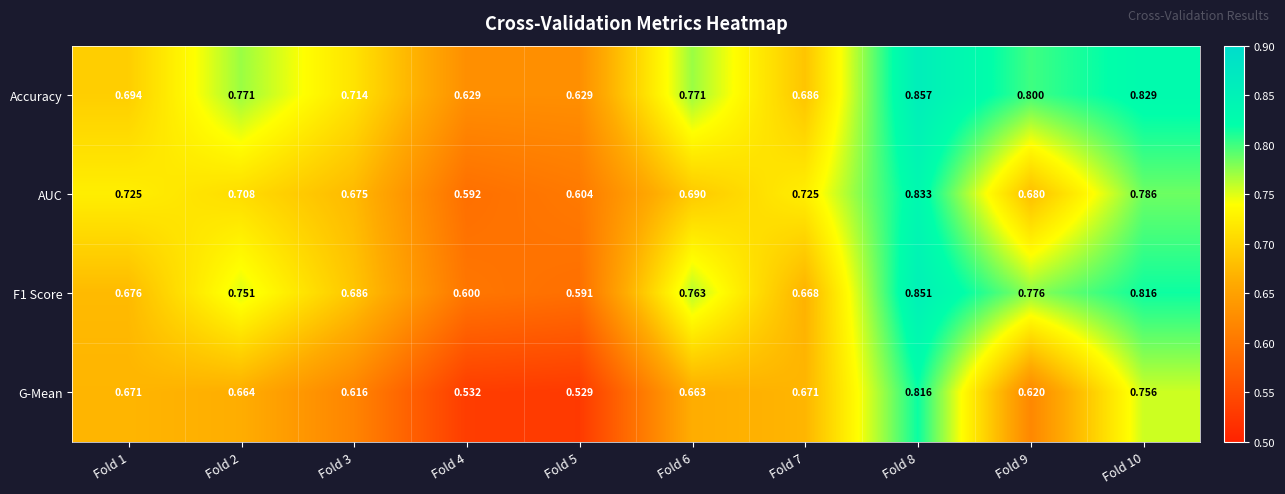

Which series has the largest total across all categories?

Accuracy